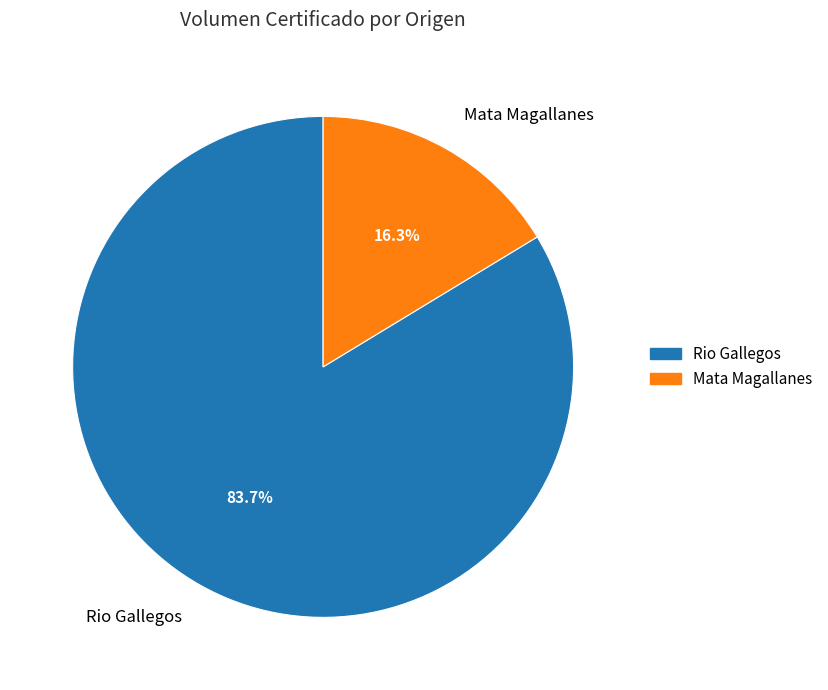

Is there a majority slice in this chart?

Yes